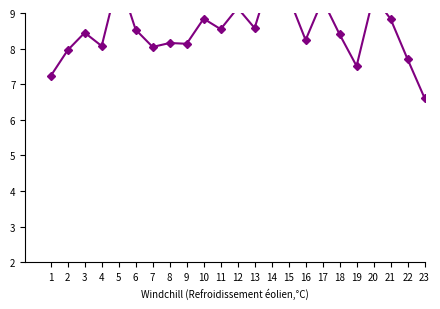

What is the sum of the values at 15 and 7?

17.5